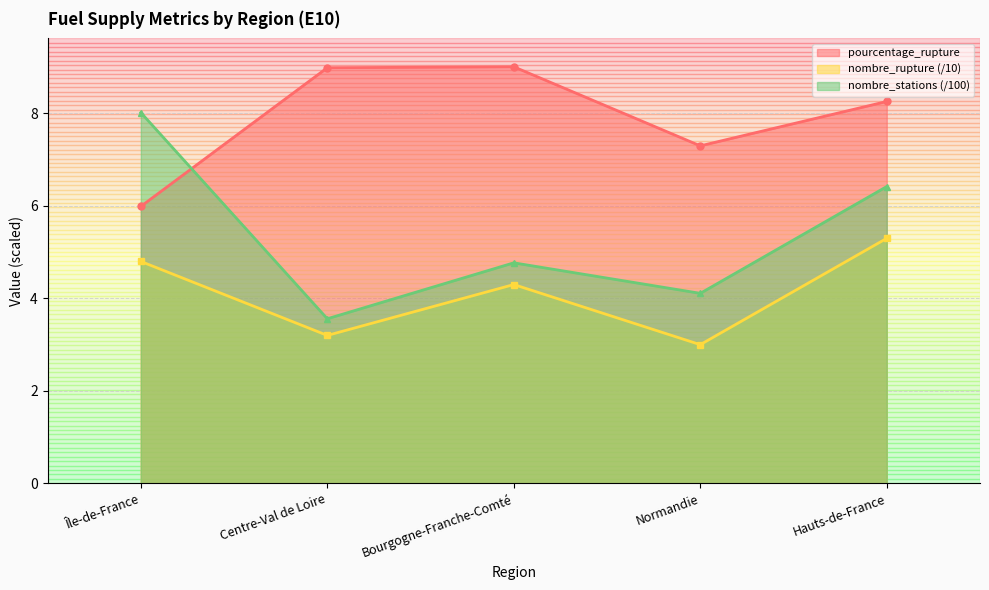

What are all the series names shown in the legend?

pourcentage_rupture, nombre_rupture (/10), nombre_stations (/100)